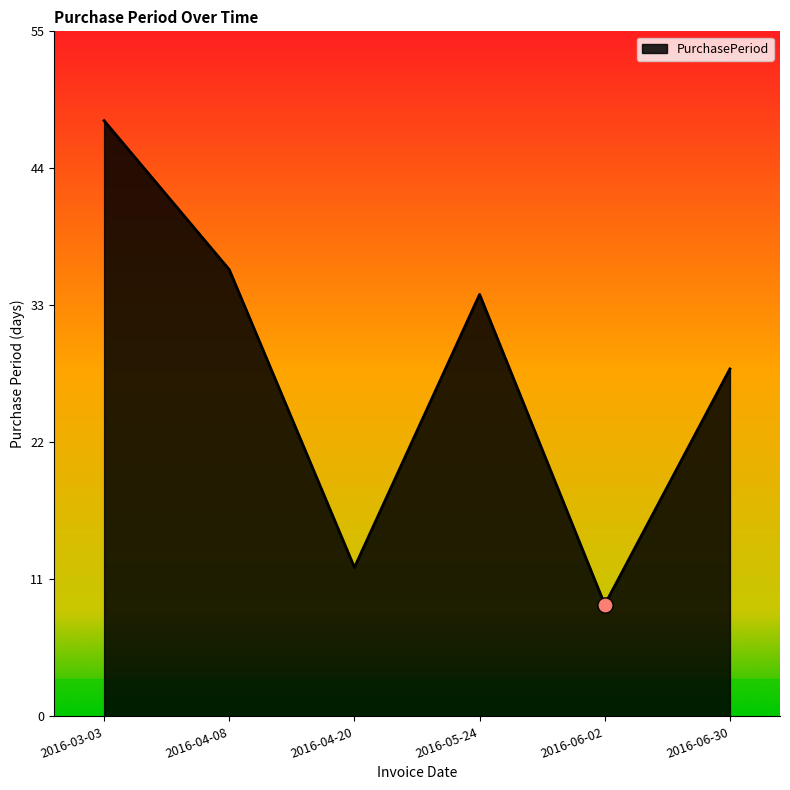

Between 2016-04-08 and 2016-04-20, which is larger?

2016-04-08